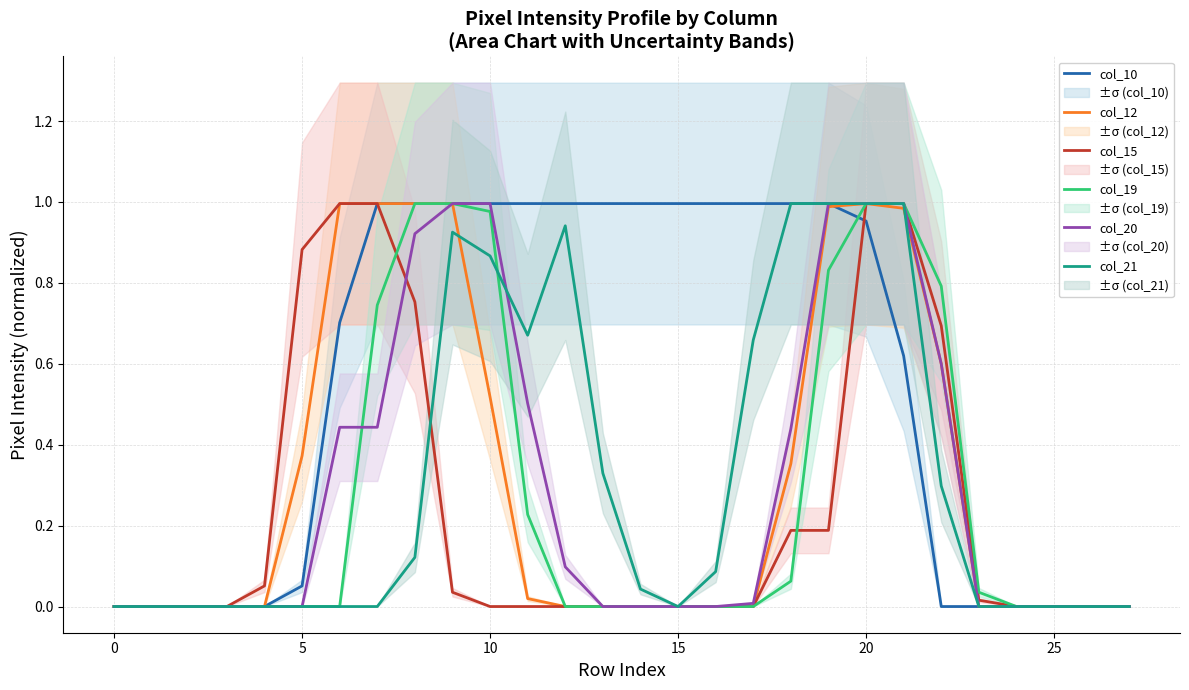

True or false: col_10 has a value of 0.0 at 22.

True